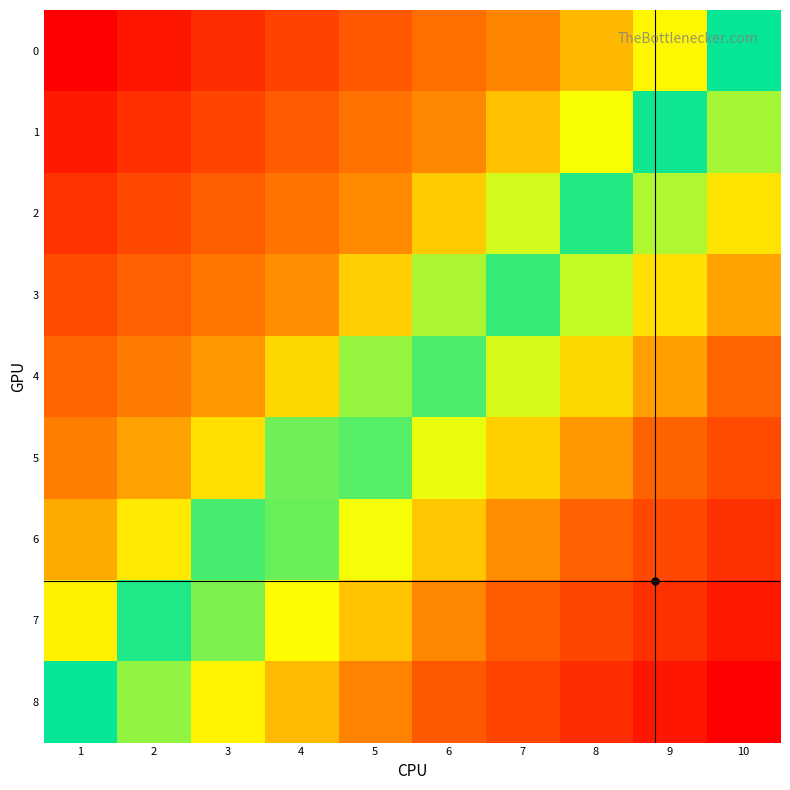

What is the difference between the highest and lowest values at 10?

1.0